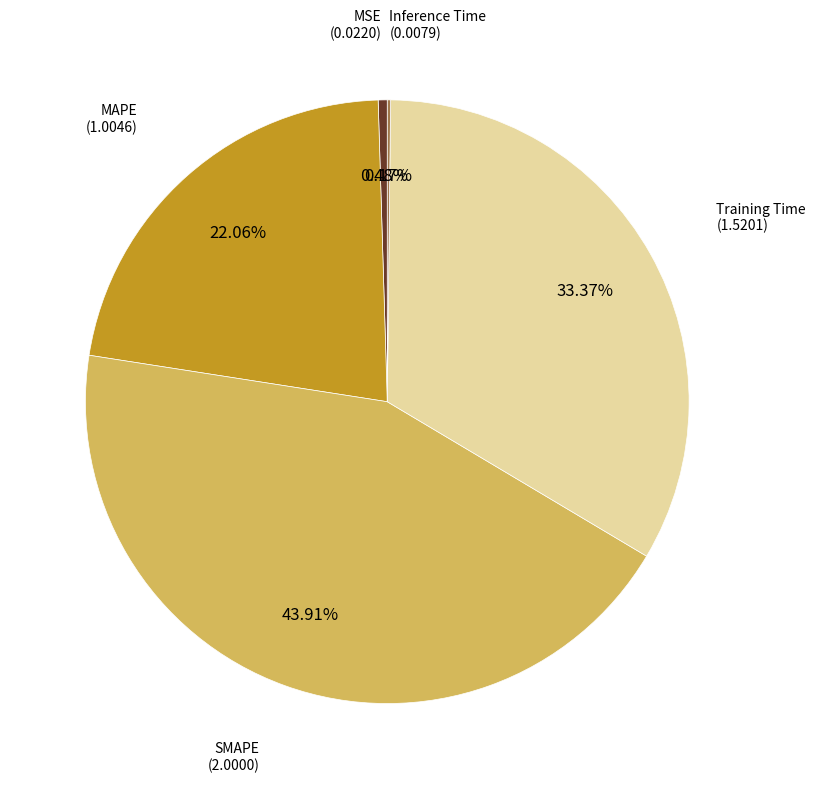

Is Training Time the majority of the pie?

No